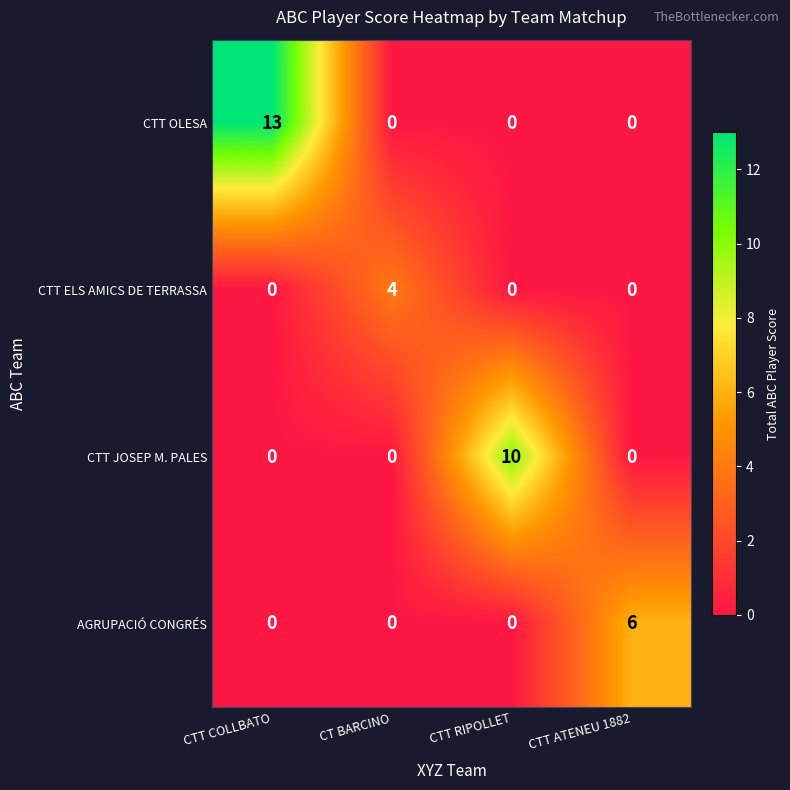

Reading left to right, transcribe all the data shown in this chart.

CTT OLESA: CTT COLLBATO=13	CT BARCINO=0	CTT RIPOLLET=0	CTT ATENEU 1882=0
CTT ELS AMICS DE TERRASSA: CTT COLLBATO=0	CT BARCINO=4	CTT RIPOLLET=0	CTT ATENEU 1882=0
CTT JOSEP M. PALES: CTT COLLBATO=0	CT BARCINO=0	CTT RIPOLLET=10	CTT ATENEU 1882=0
AGRUPACIÓ CONGRÉS: CTT COLLBATO=0	CT BARCINO=0	CTT RIPOLLET=0	CTT ATENEU 1882=6